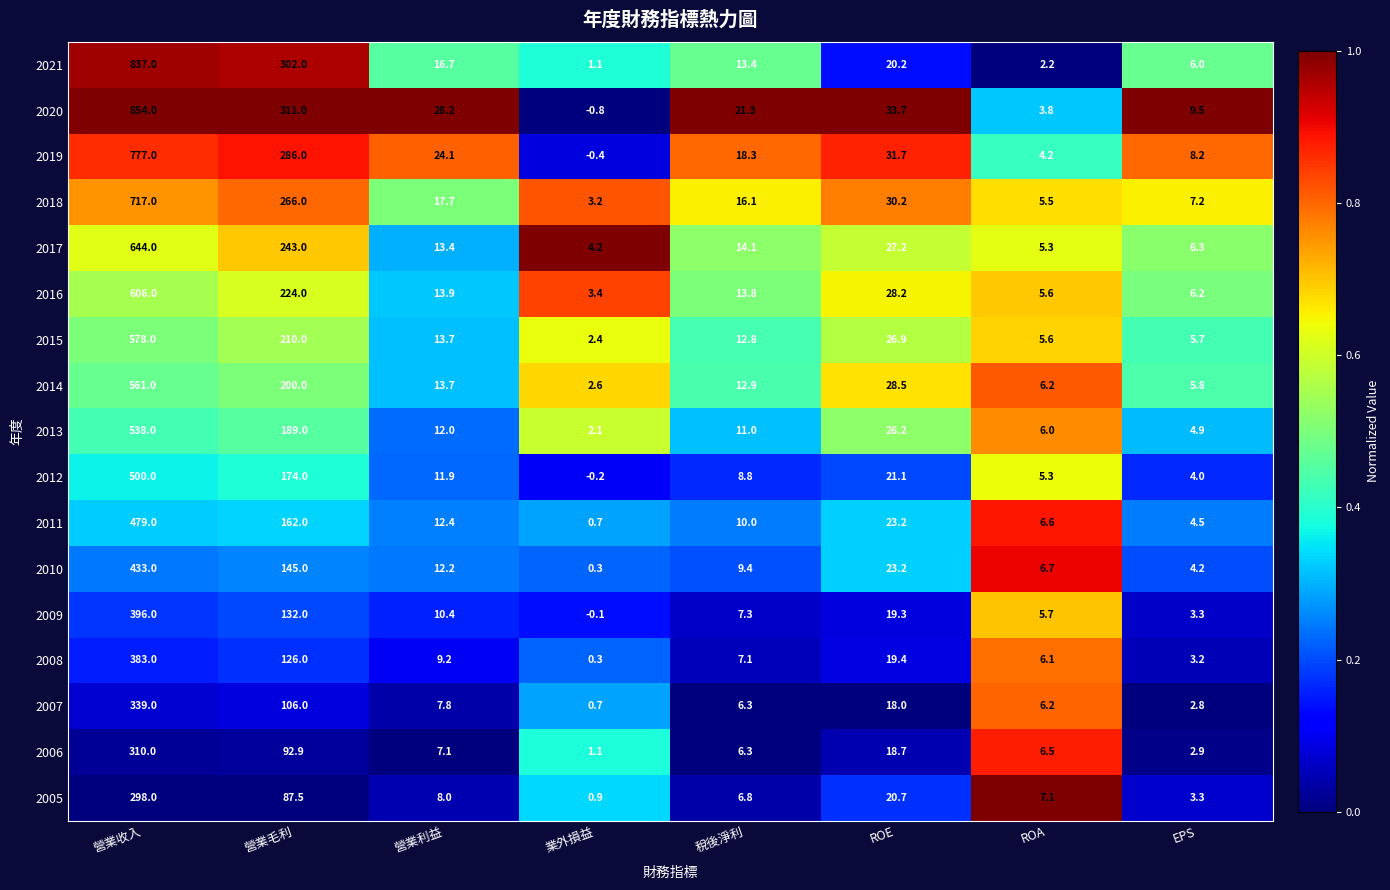

At how many categories does at least one series exceed 0?

8